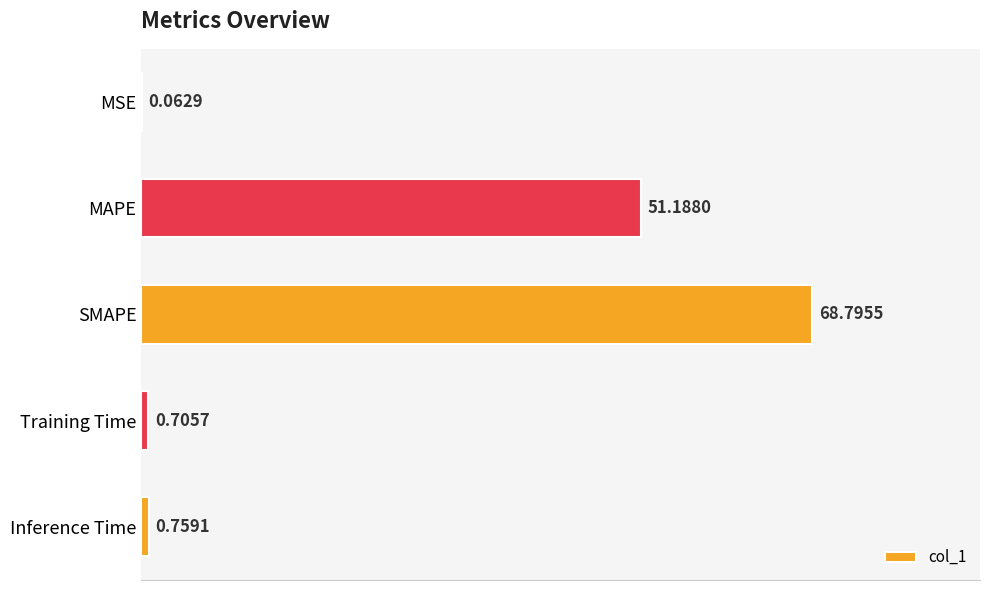

At which category does the chart reach its peak across all series?

SMAPE